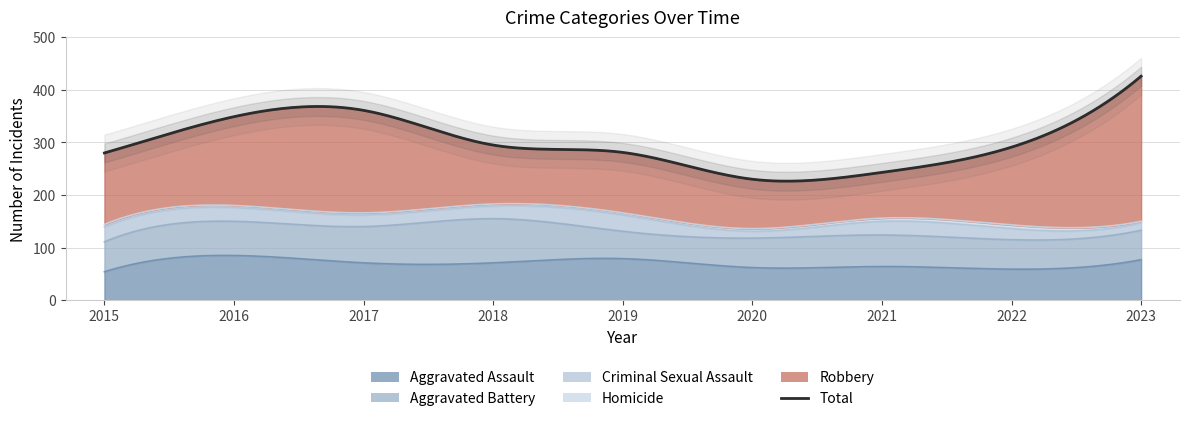

True or false: Robbery and Homicide cross at least once.

False